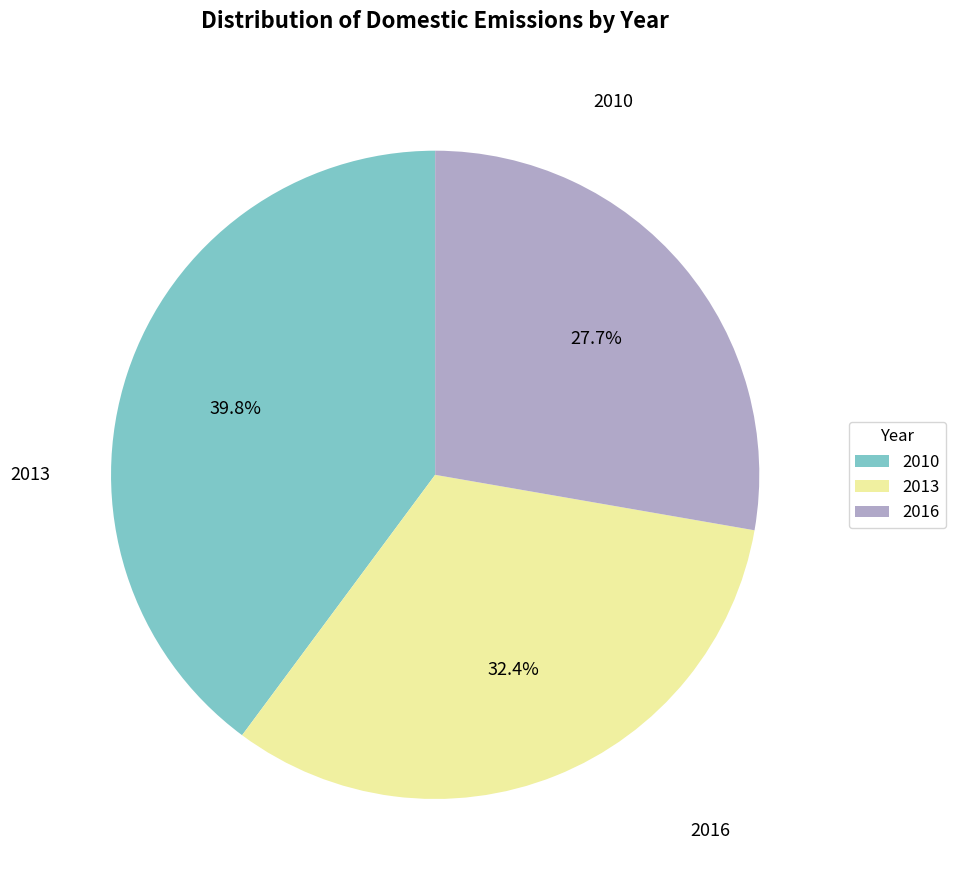

Is it true that 2010 is 40% of the pie?

True